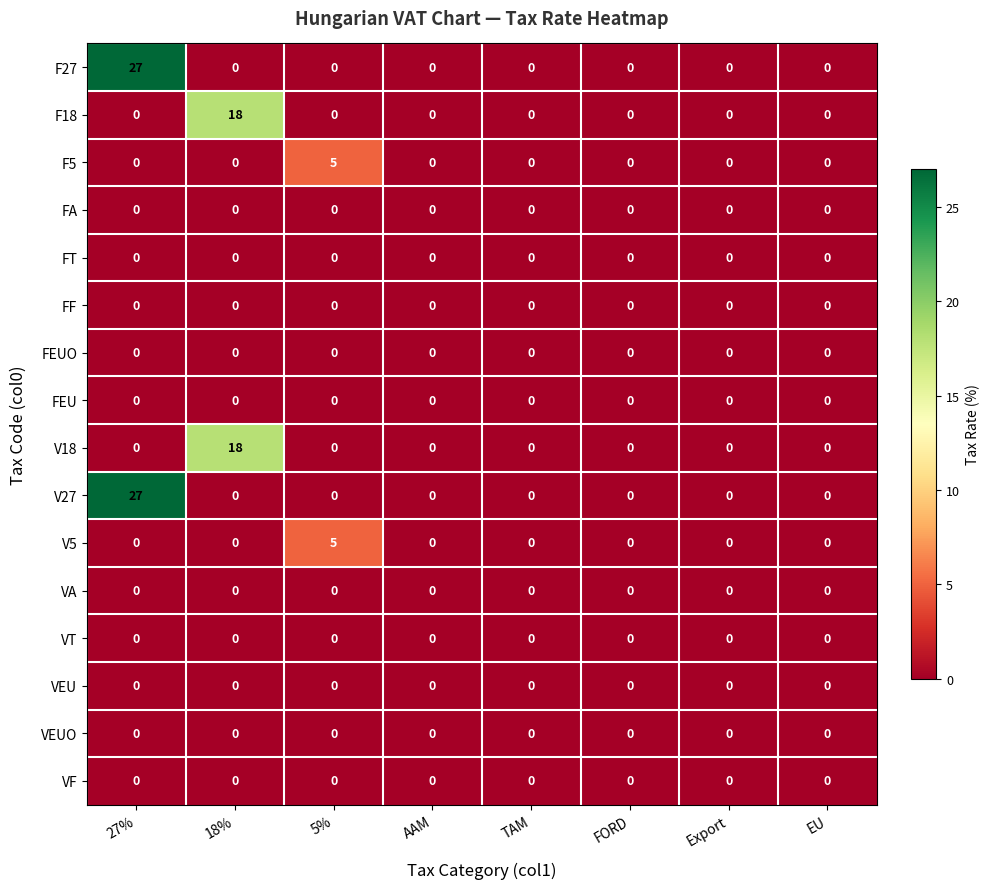

At which label does V18 reach its peak?

18%